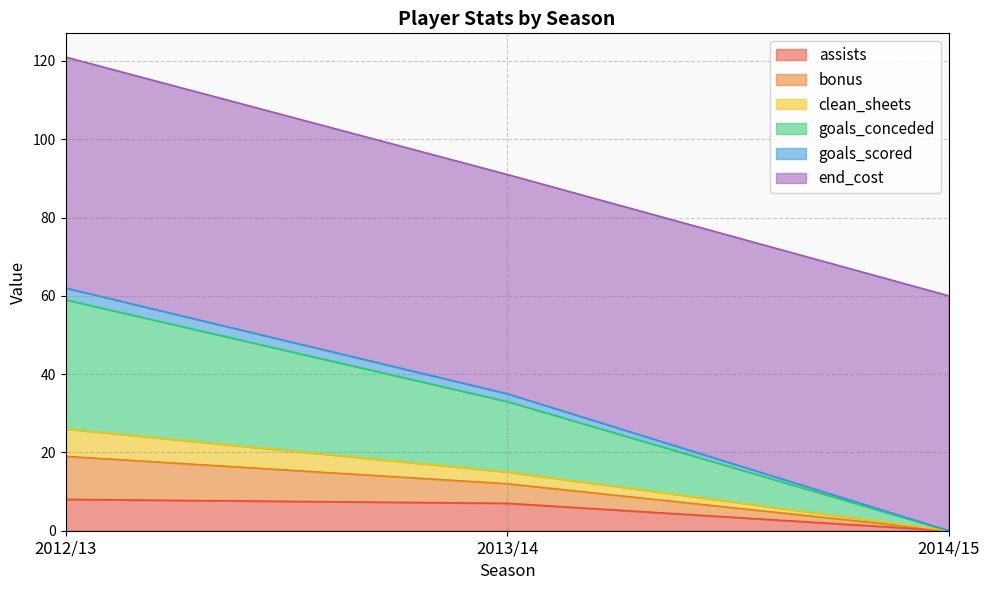

What is the total value across all series at 2014/15?

60